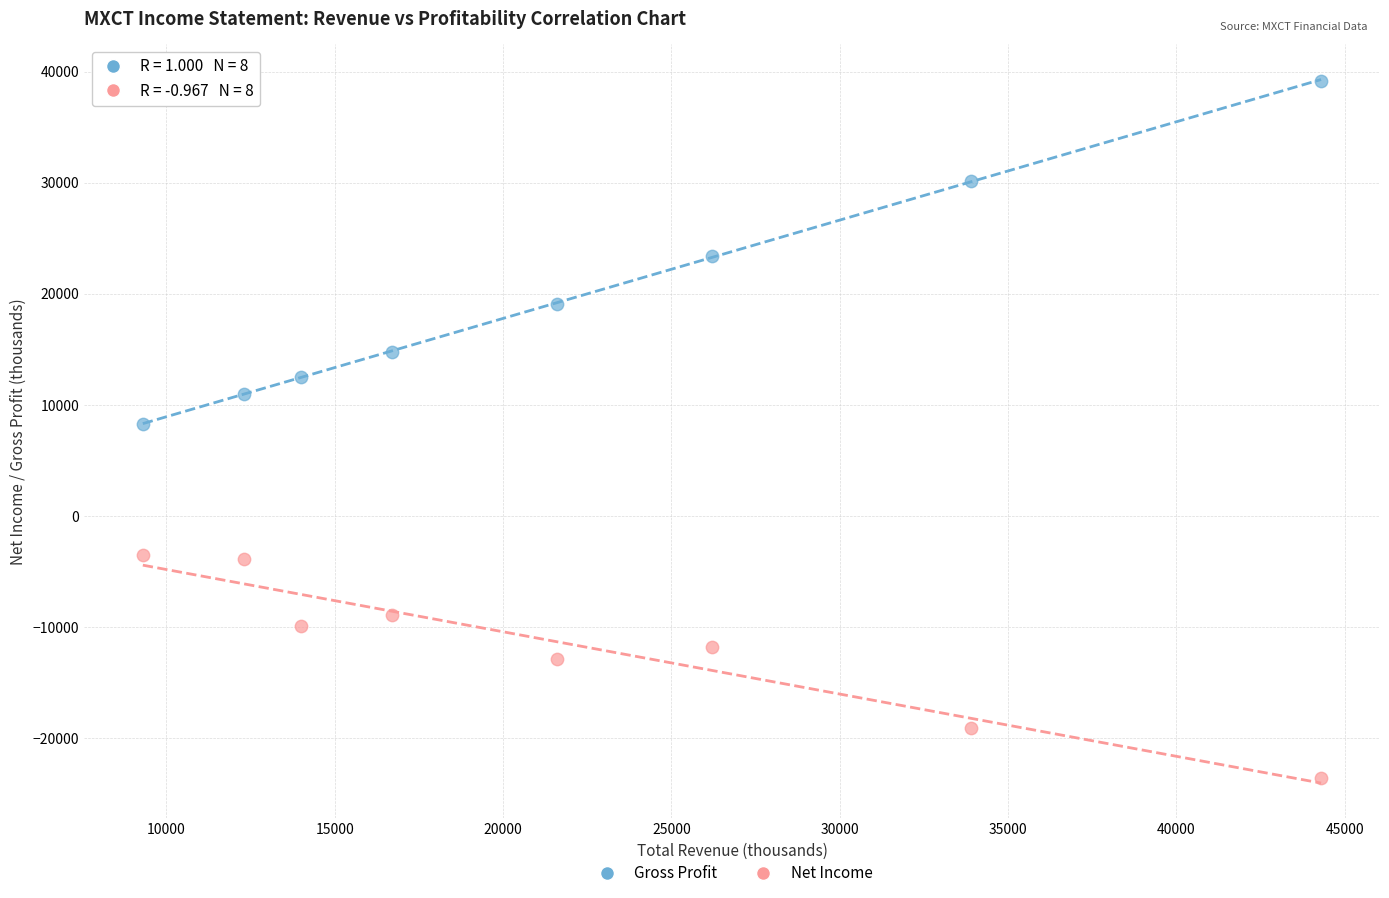

Which series has the largest Y range (max minus min)?

Gross Profit